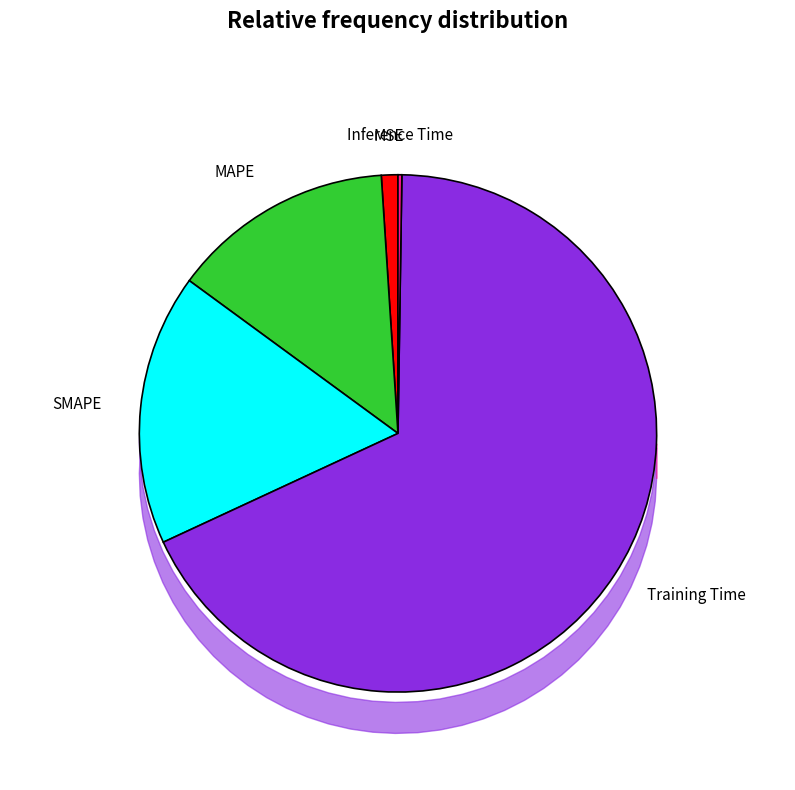

Does any single category account for the majority?

Yes